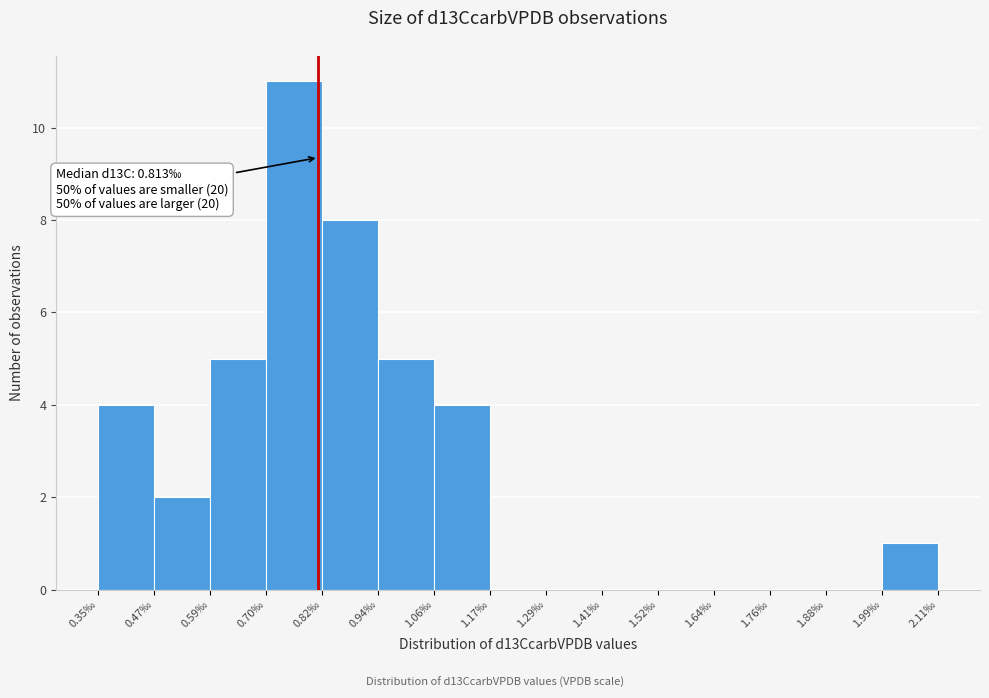

Which range on the x-axis has the tallest bar?

0.70 to 0.82